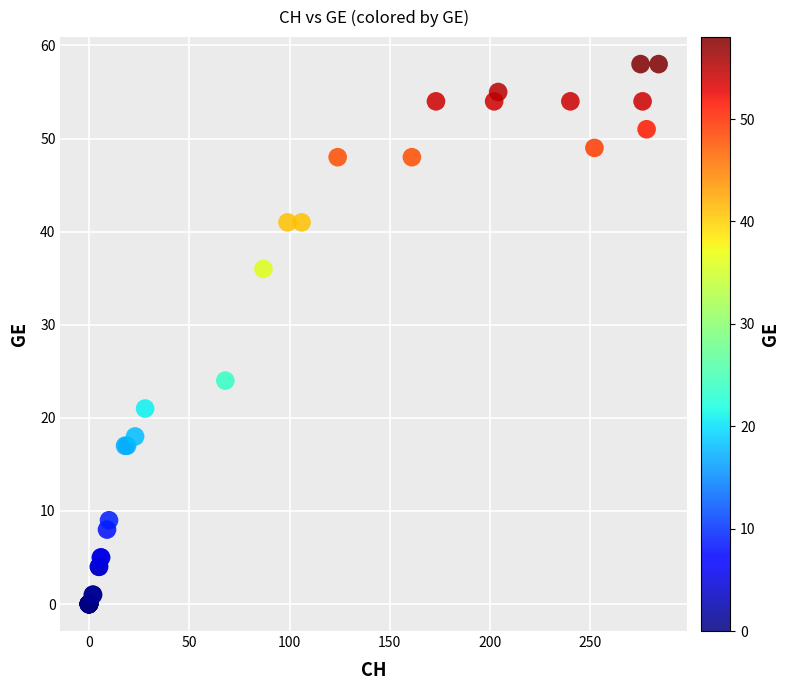

What Y value in the scatter plot is closest to 29?

24